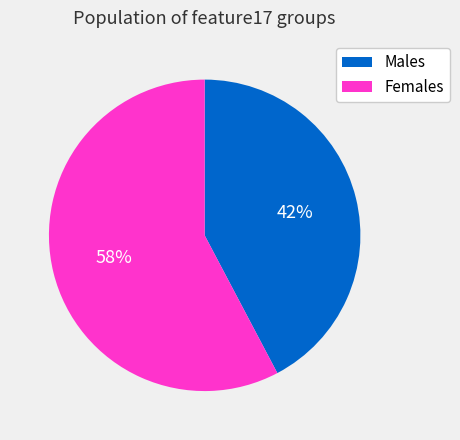

Is there a majority slice in this chart?

Yes